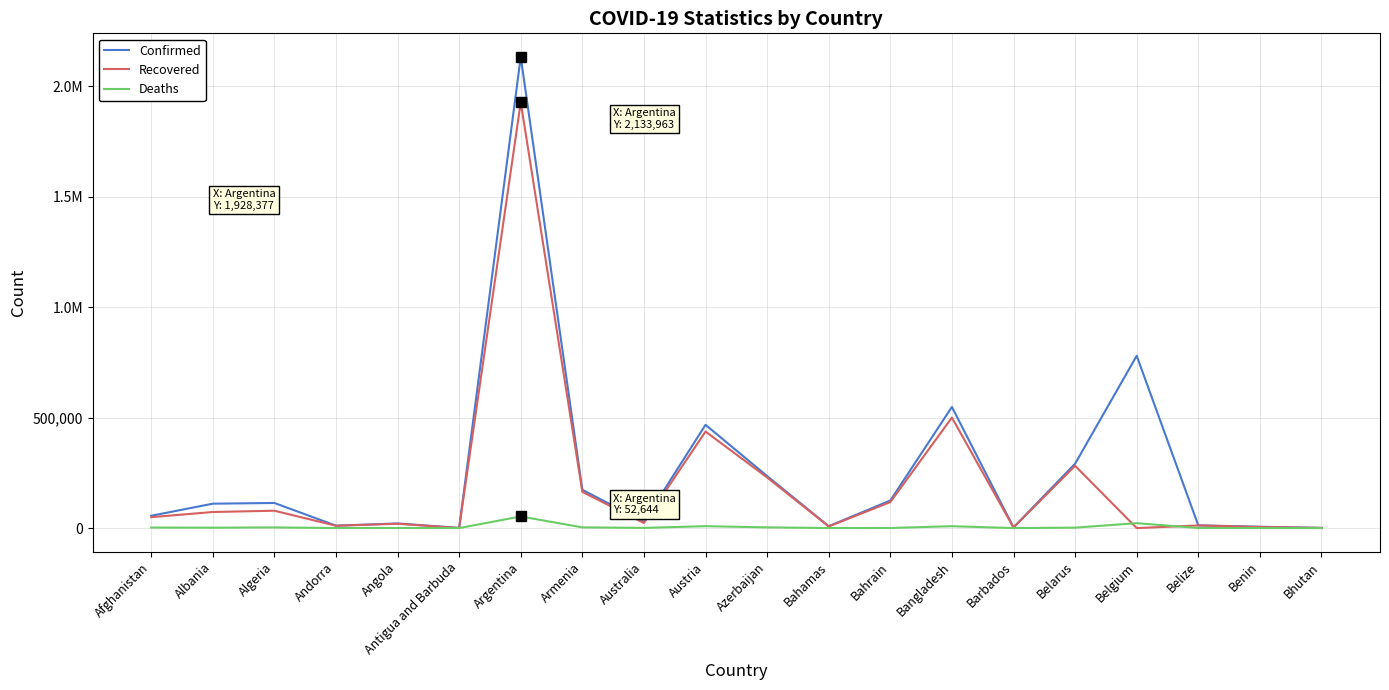

True or false: Confirmed has a value of 184743 at Albania.

False